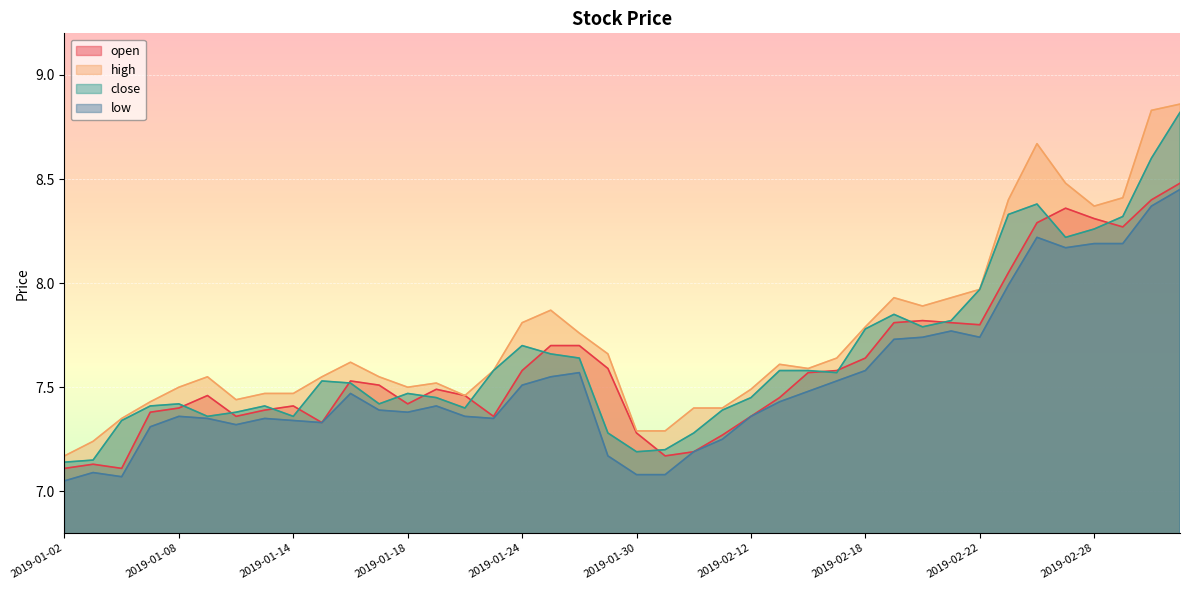

Rank the series by their maximum value, from lowest to highest.

low, open, close, high